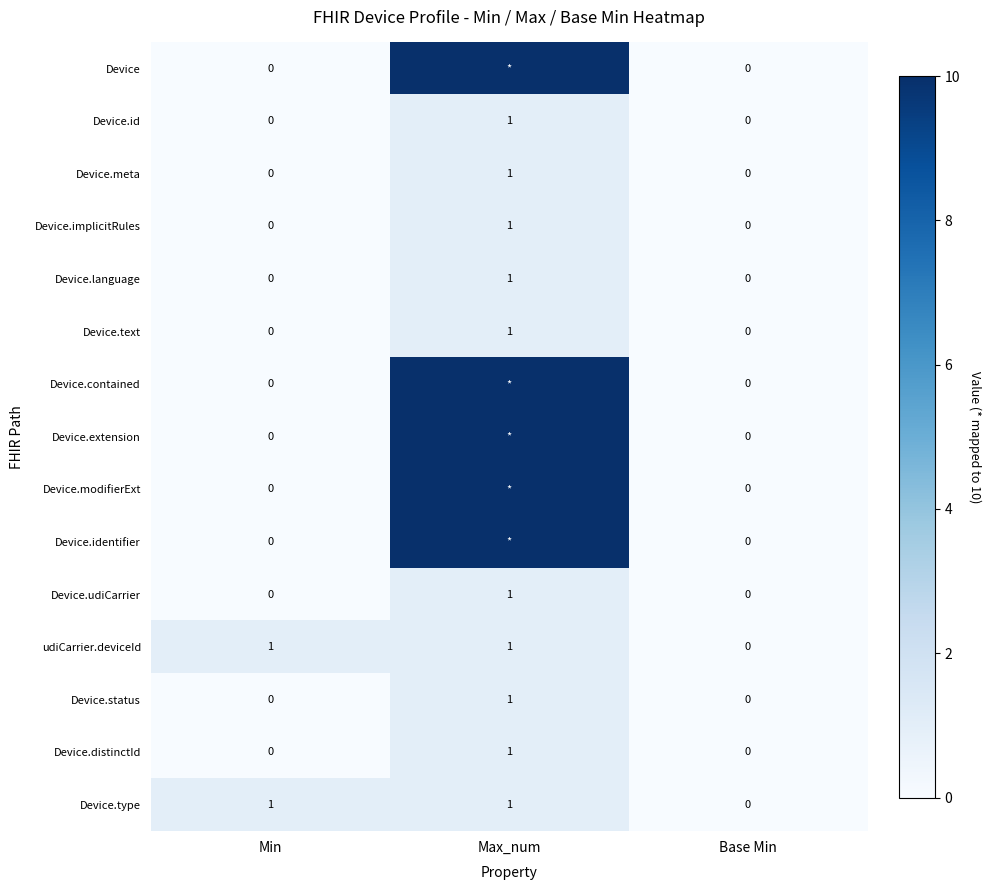

The value of Device.id at Base Min is 0. True or false?

True